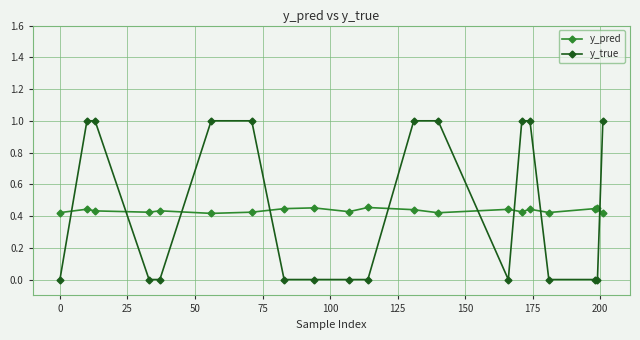

List the series in order of their peak value, lowest first.

y_pred, y_true